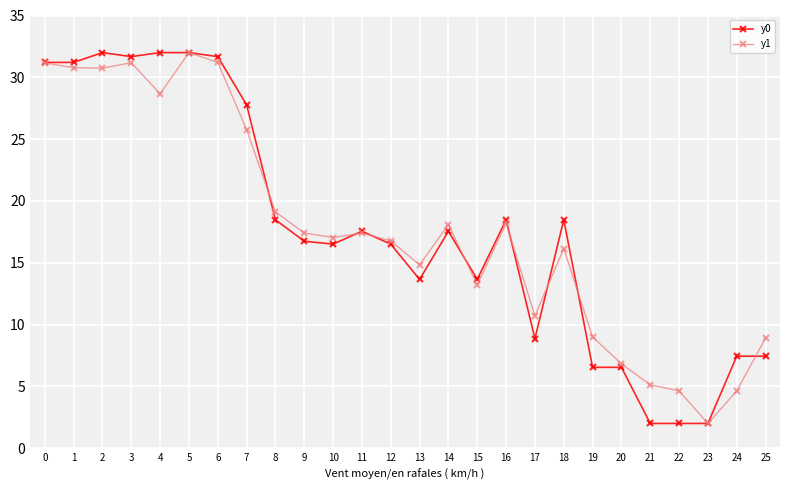

True or false: y0 has a value of 18.5 at 18.

True